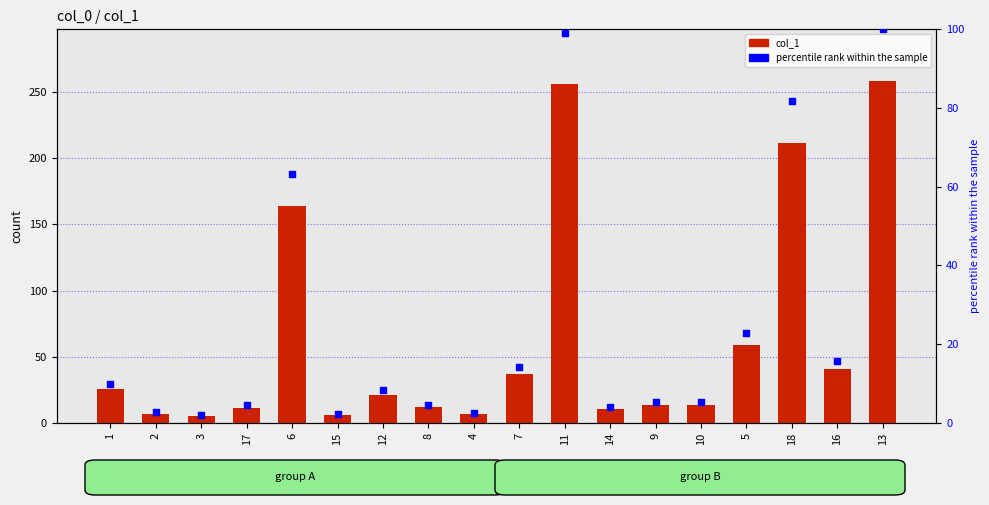

Is the value of percentile rank within the sample at 12 greater than the value of col_1 at 4?

Yes